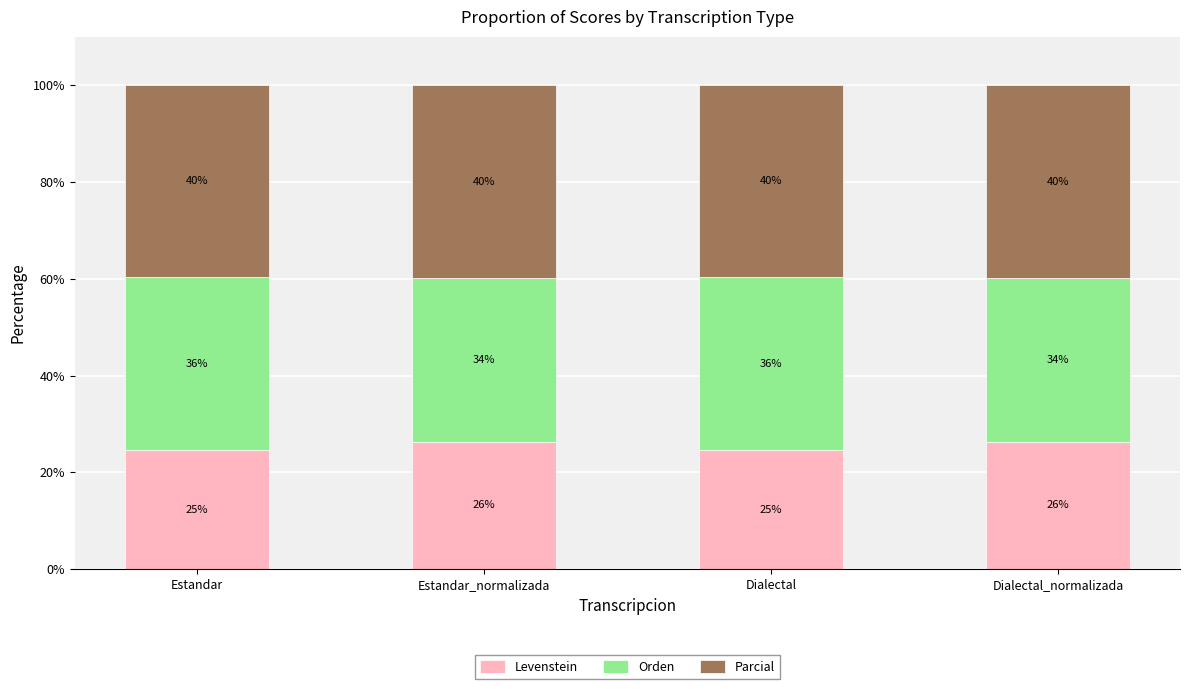

What is the average value of the Parcial series?

39.7